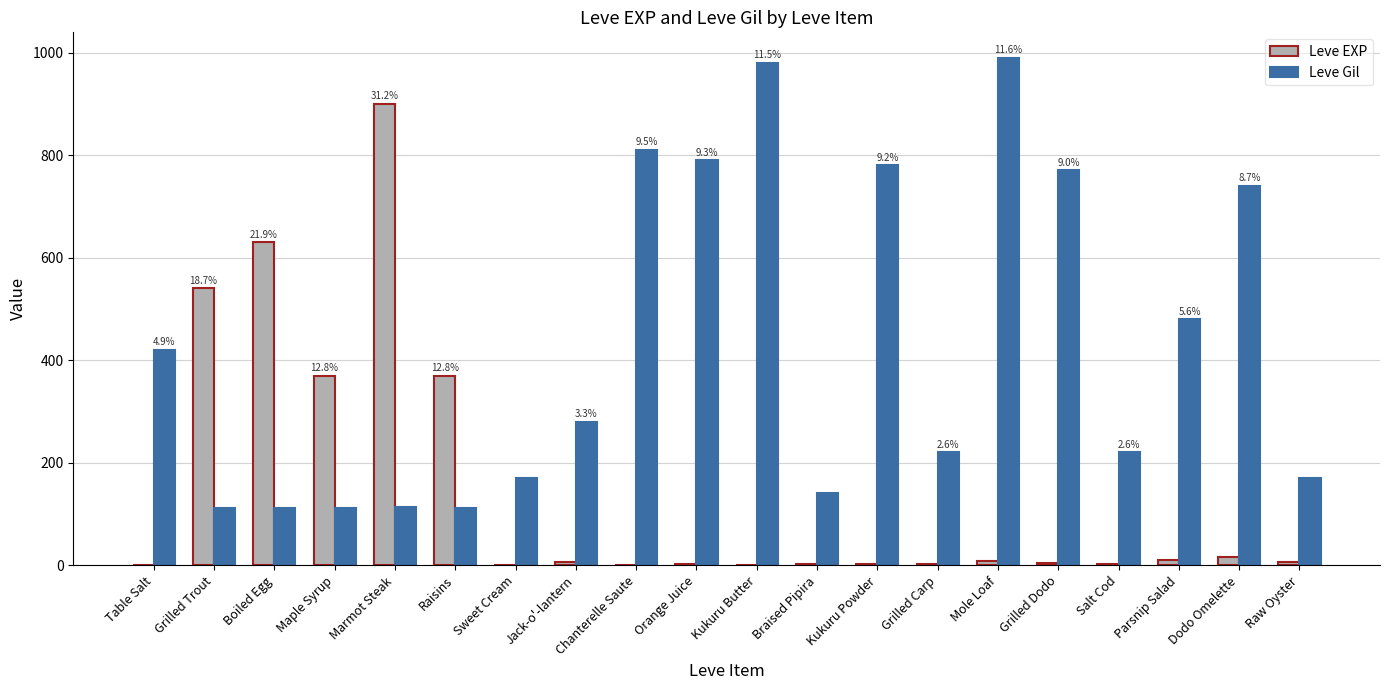

At which label does Leve EXP reach its peak?

Marmot Steak